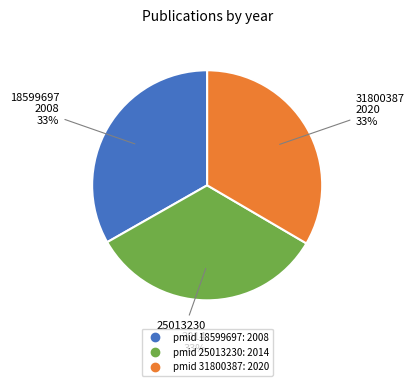

To the nearest percent, what is the average slice percentage?

33%